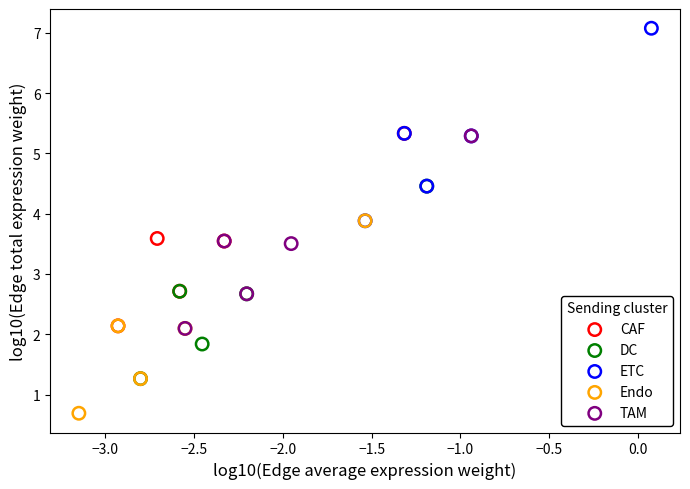

Which series reaches the maximum Y coordinate?

ETC